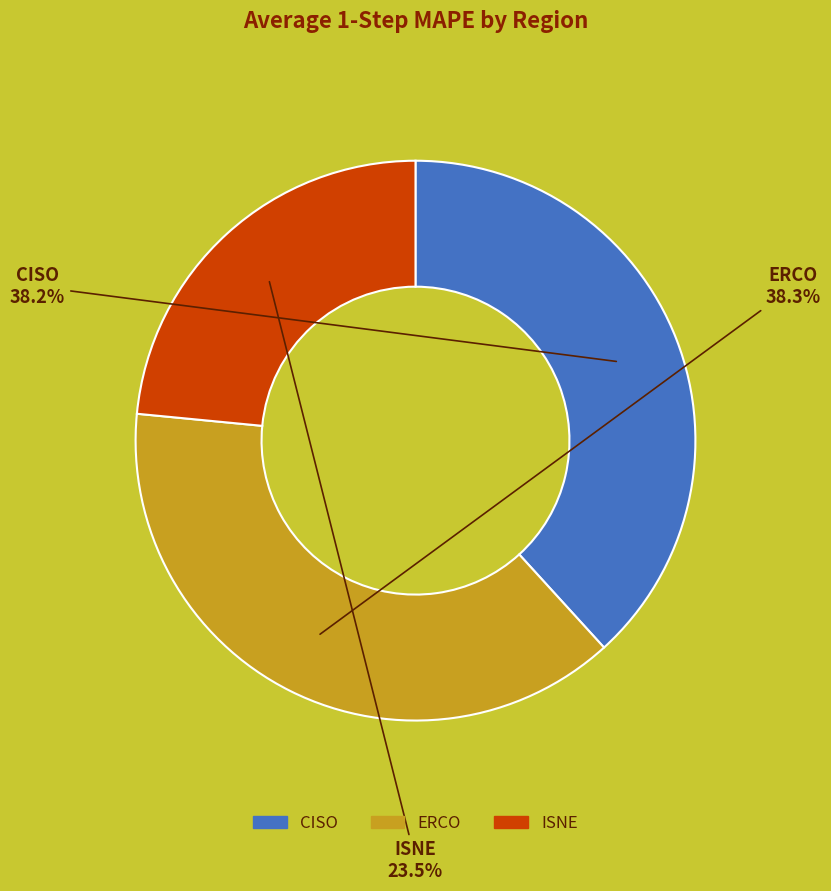

To the nearest percent, what is the difference between the ISNE and CISO slice percentages?

15%